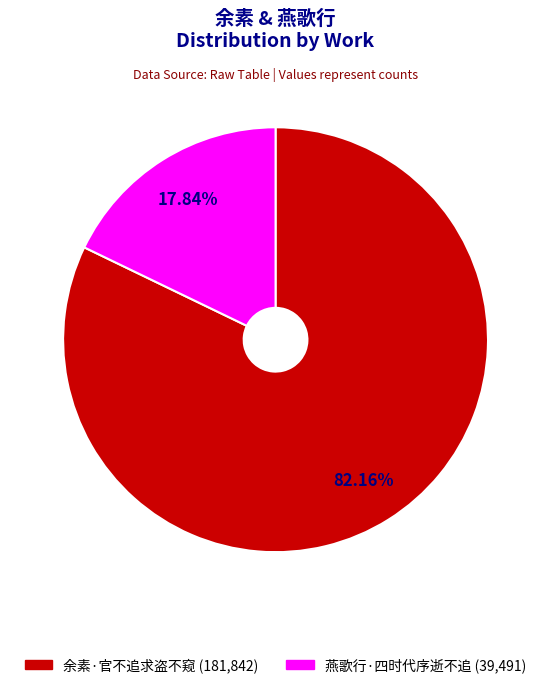

Combined, do 余素·官不追求盗不窥 and 燕歌行·四时代序逝不追 account for over 50%?

Yes